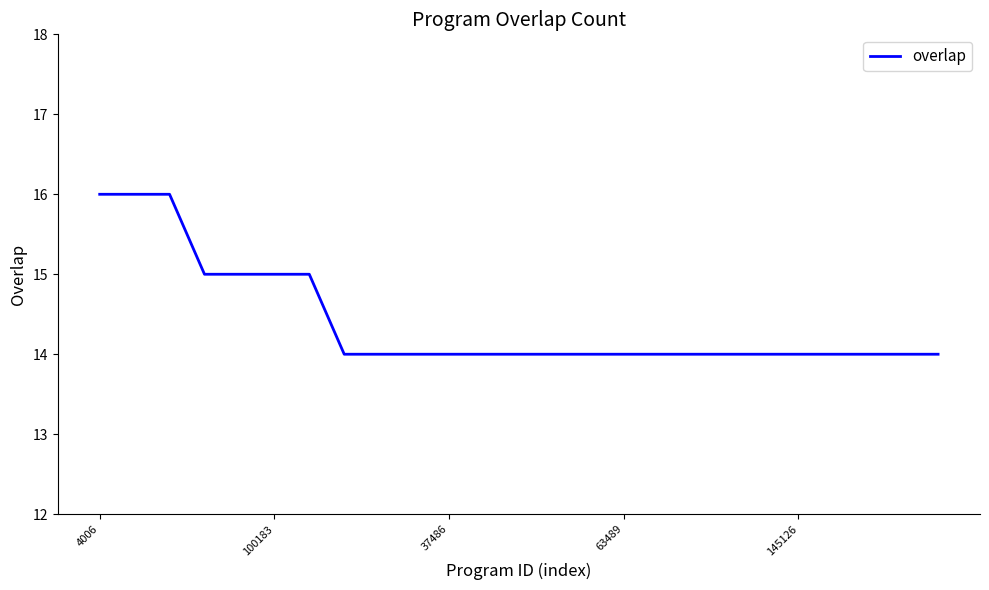

What is the greatest value displayed?

16